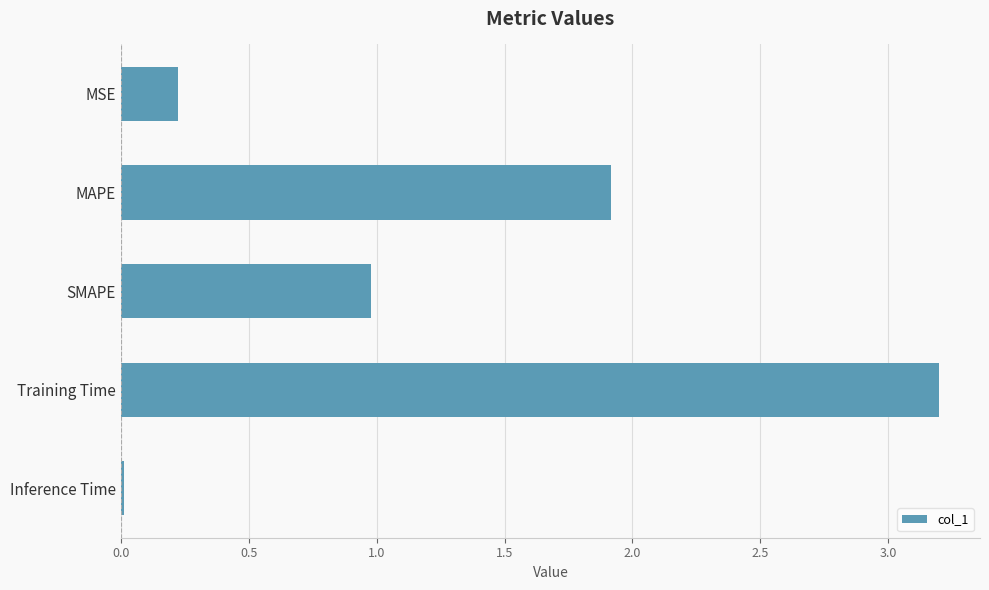

What is the sum of all values?

6.3